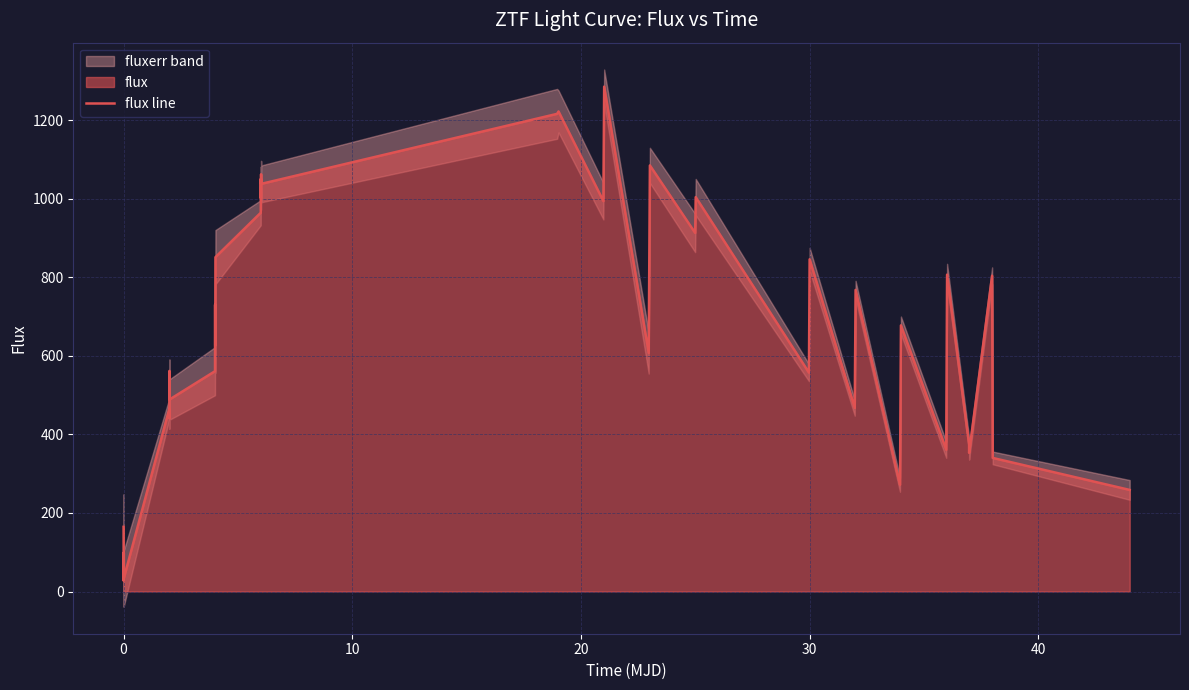

How many values are below 677?

20